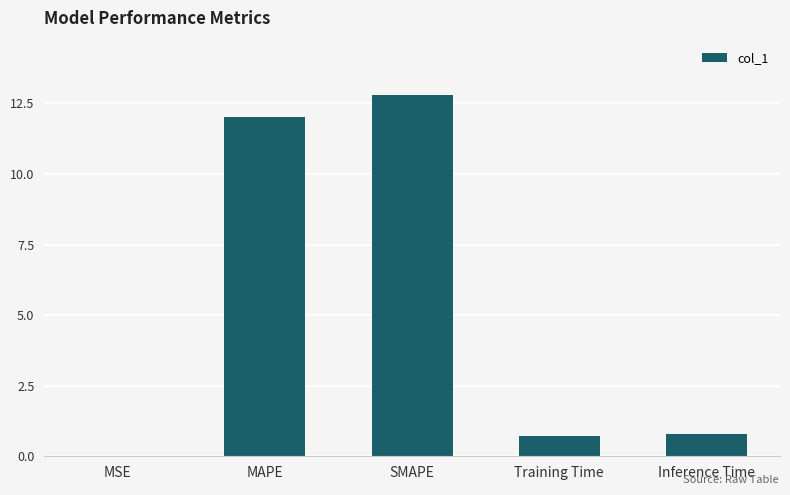

Read the value at SMAPE.

12.8